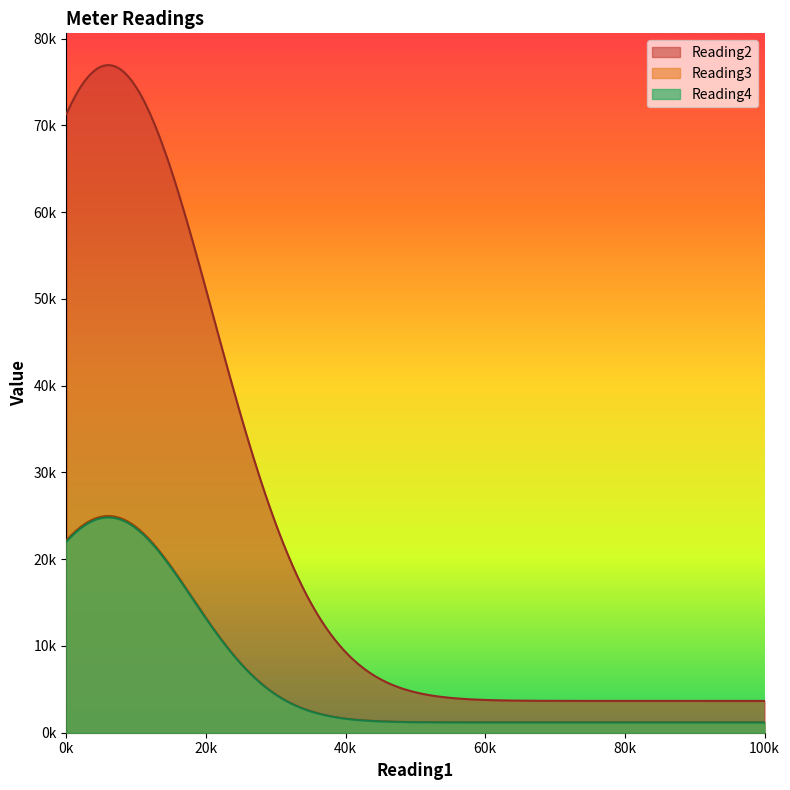

What are all the series names shown in the legend?

Reading2, Reading3, Reading4